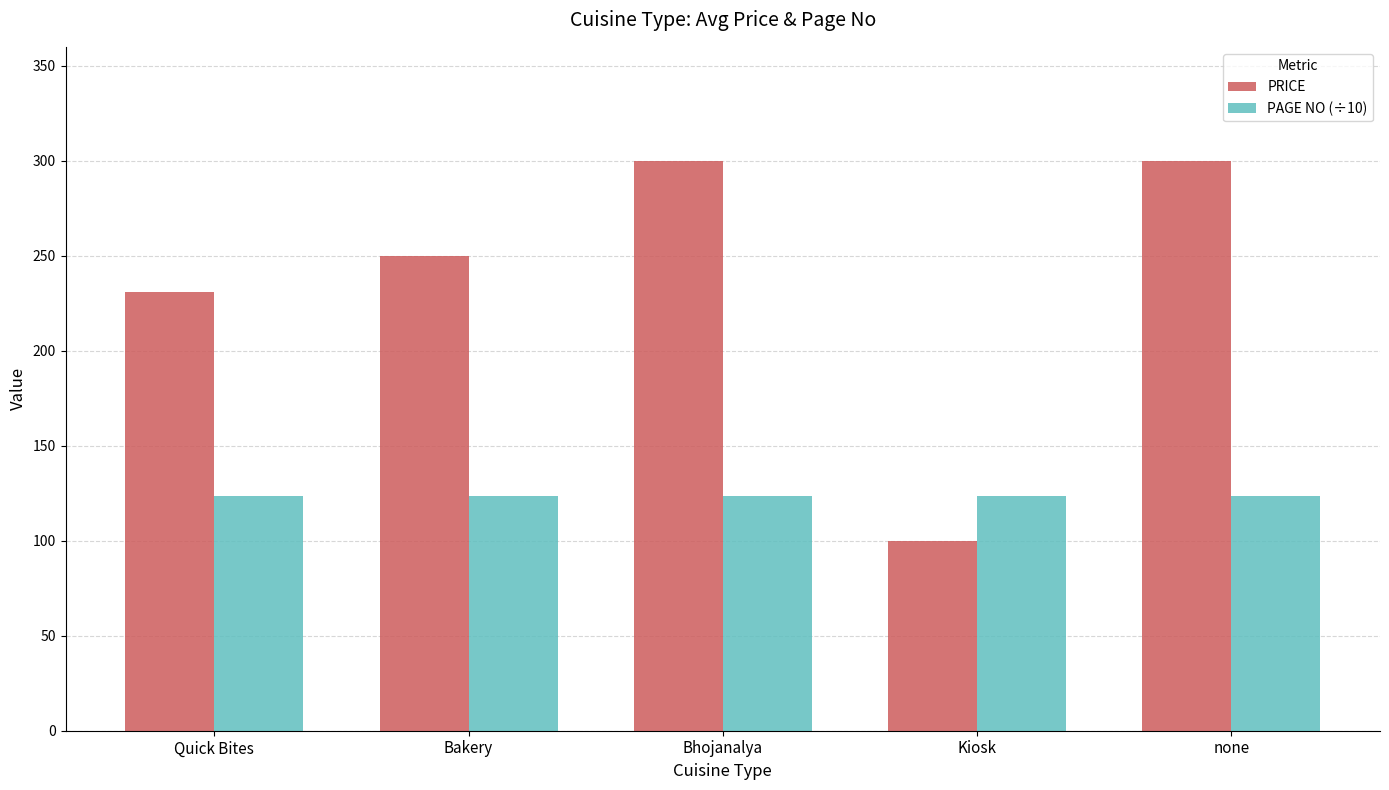

The PRICE series shows 137.0 at Bhojanalya. True or false?

False